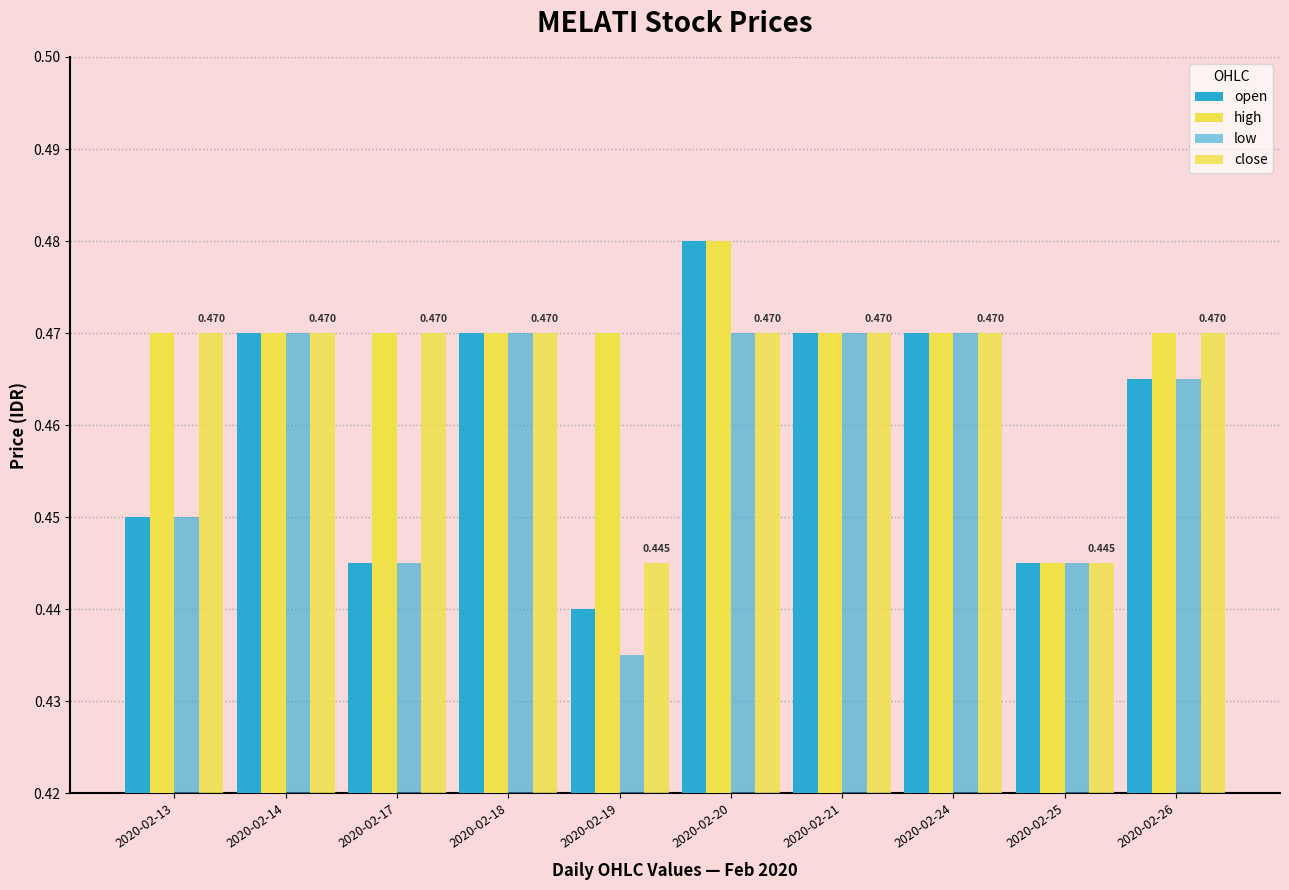

Which series has the largest total across all categories?

high